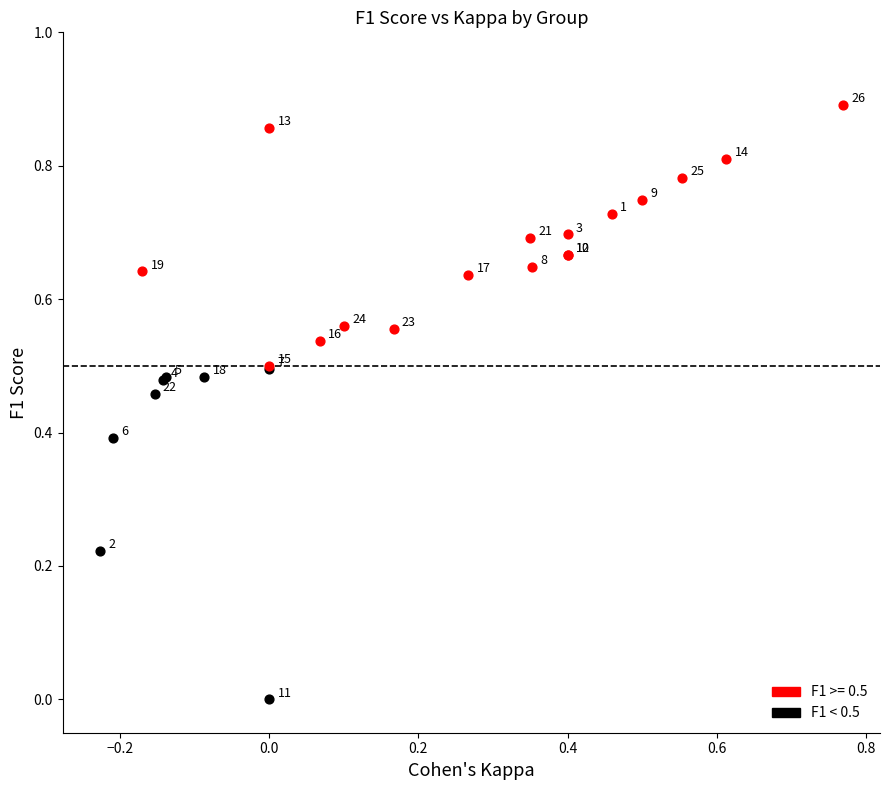

Which series contains the lowest Y value?

F1 < 0.5